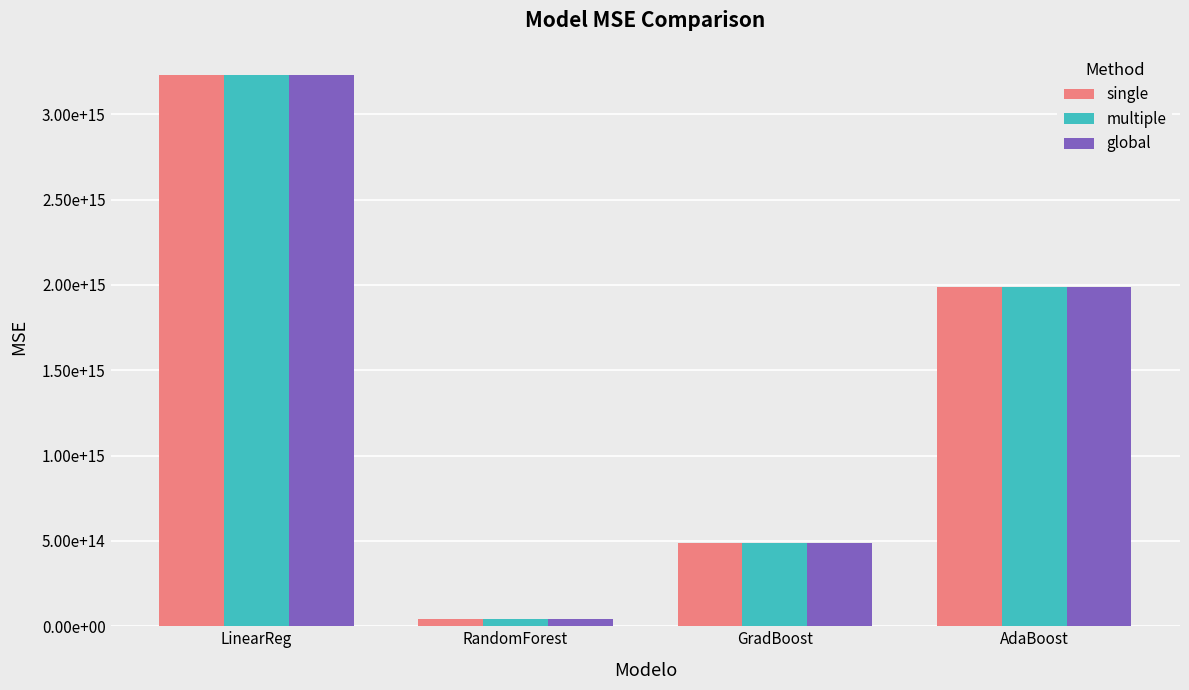

Does the chart contain any negative values?

No